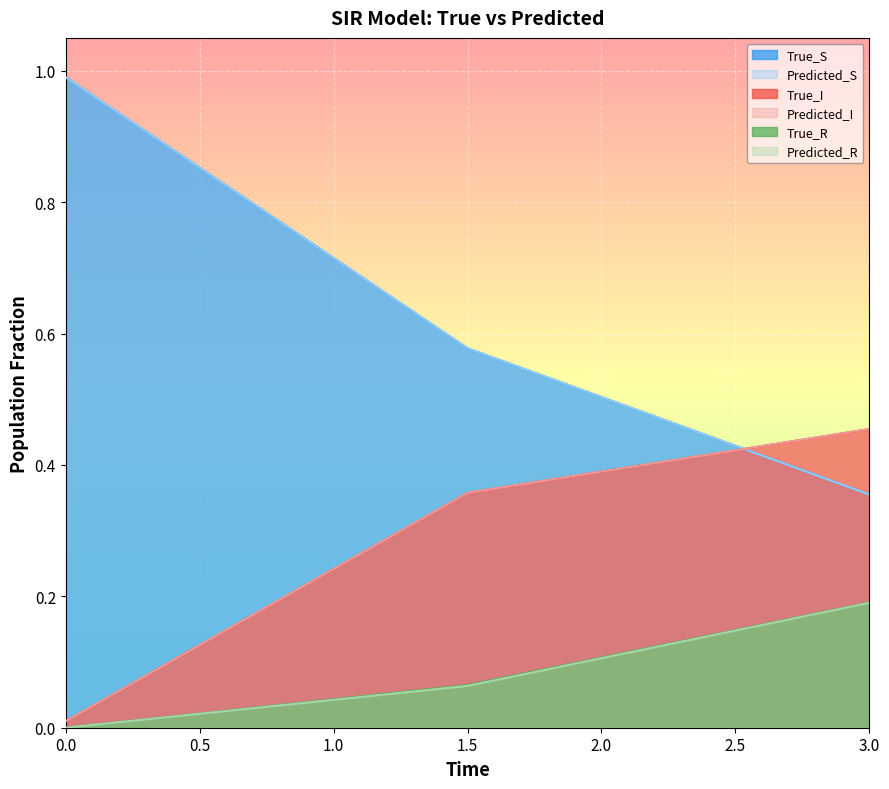

Rank the series by their maximum value, from lowest to highest.

Predicted_R, True_R, True_I, Predicted_I, True_S, Predicted_S